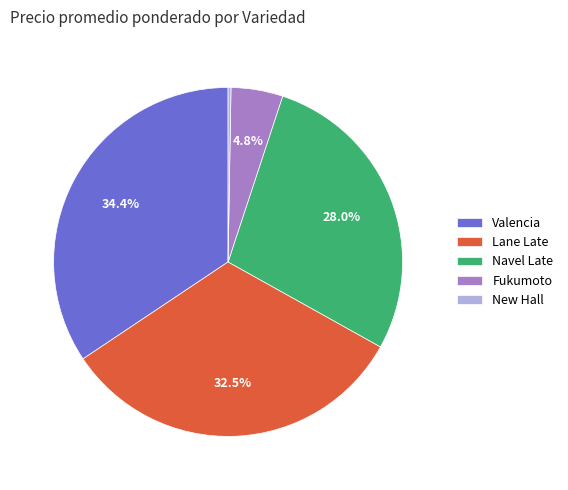

Does Fukumoto represent more than half of the total?

No